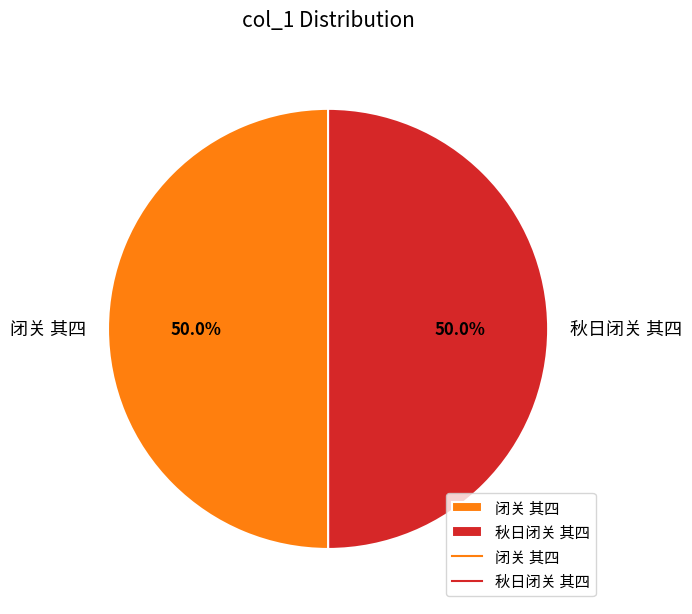

What is the ratio of the value at 秋日闭关 其四 to the value at 闭关 其四?

1.0